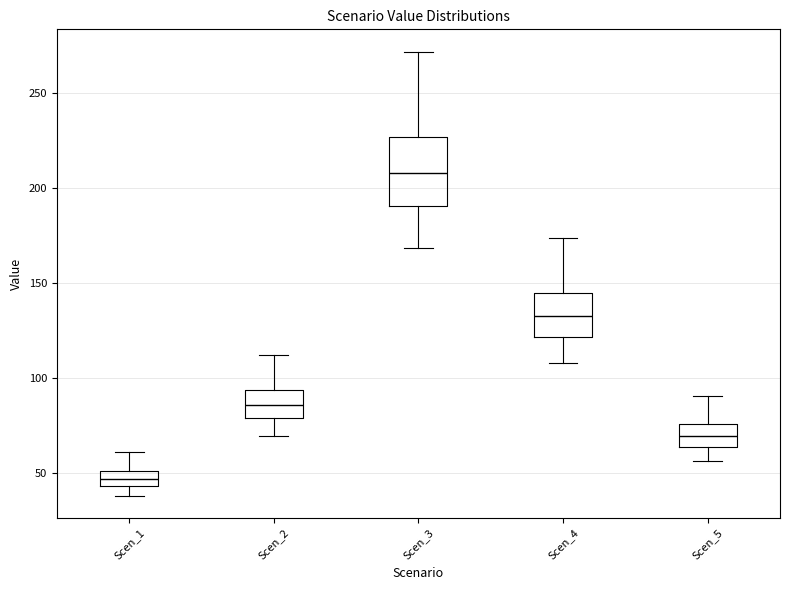

Which box's median line is the lowest?

Scen_1